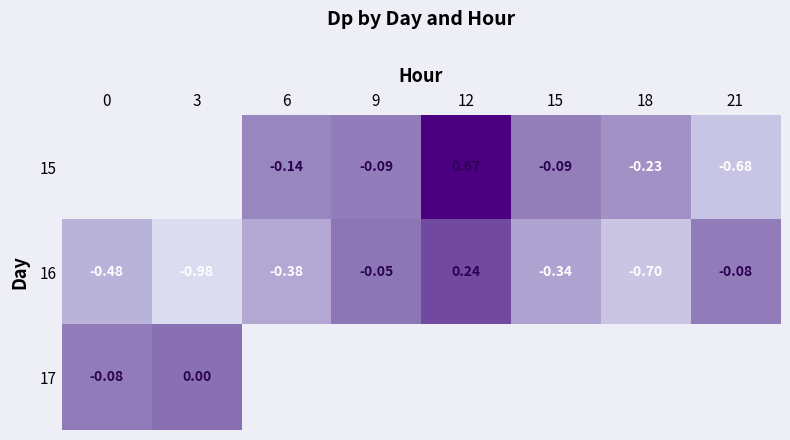

Which category has the highest value across all series?

12